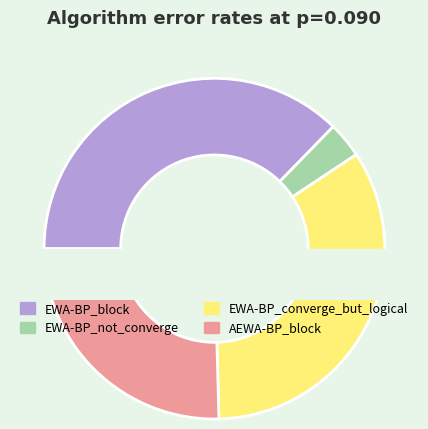

To the nearest percent, what is the combined percentage of EWA-BP_block and EWA-BP_not_converge?

41%